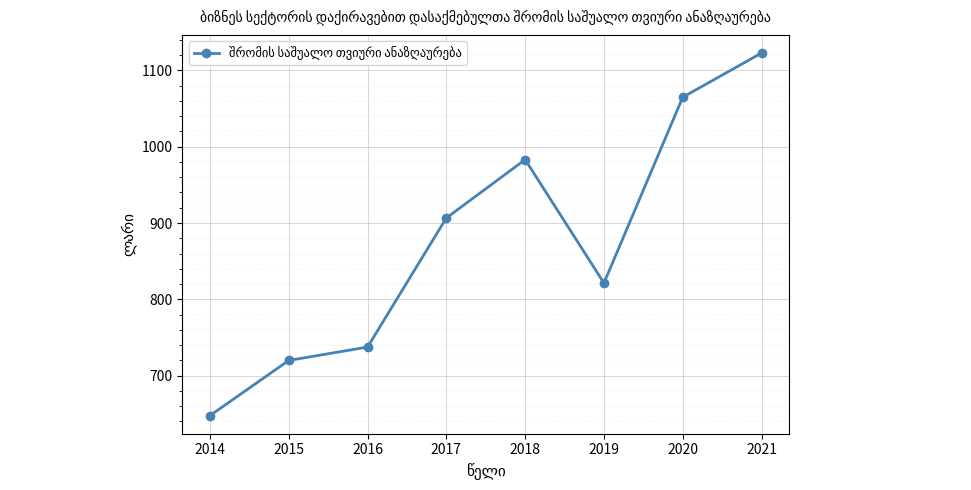

Where is the first local minimum?

2019